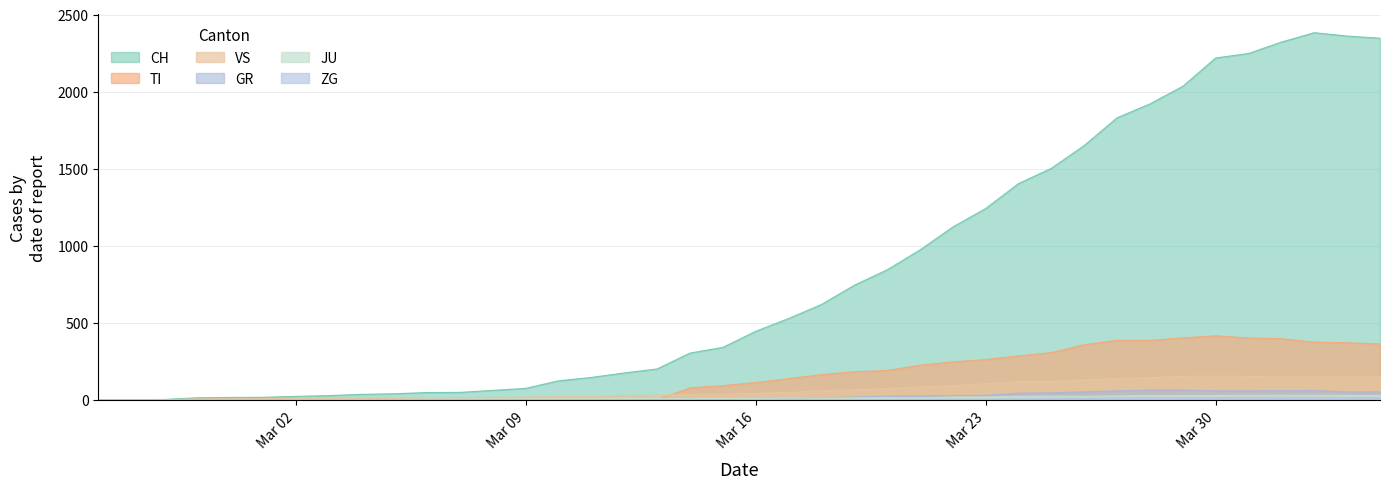

What is the difference between the second highest and second lowest values in the CH series?

2359